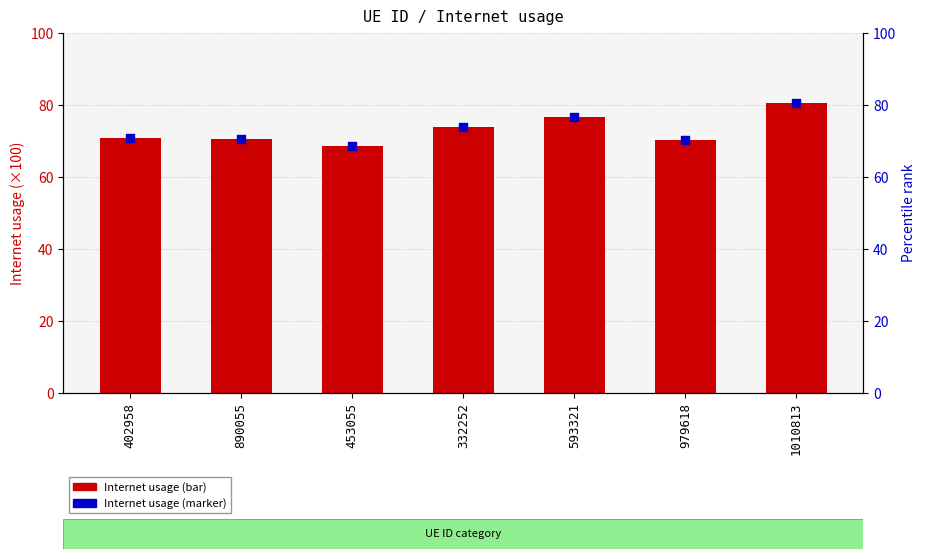

What is the total value across all series at 1010813?

161.1